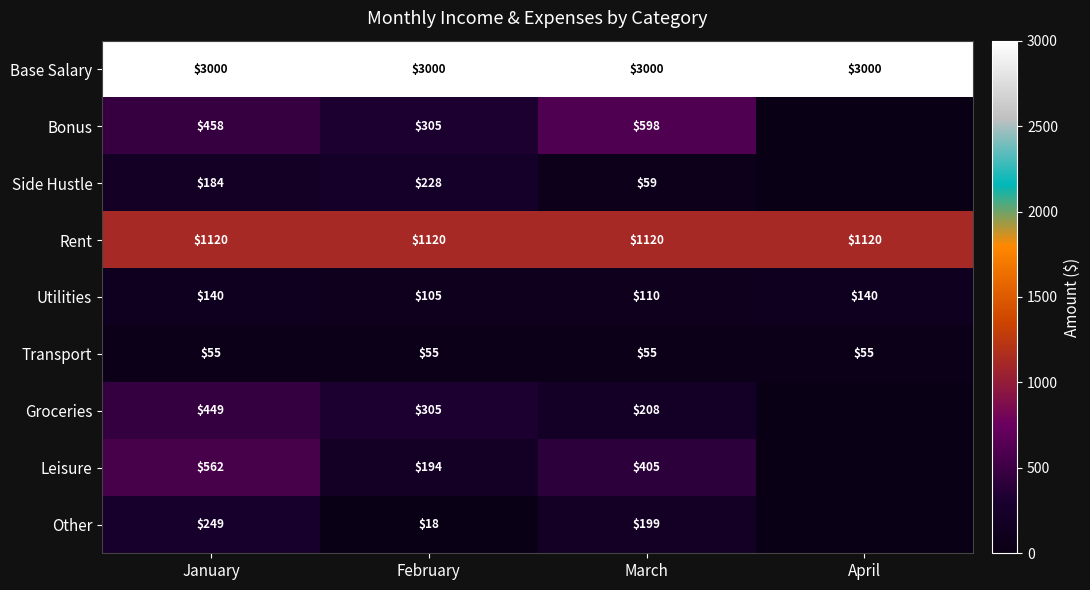

What is the approximate value of Rent at March?

1120